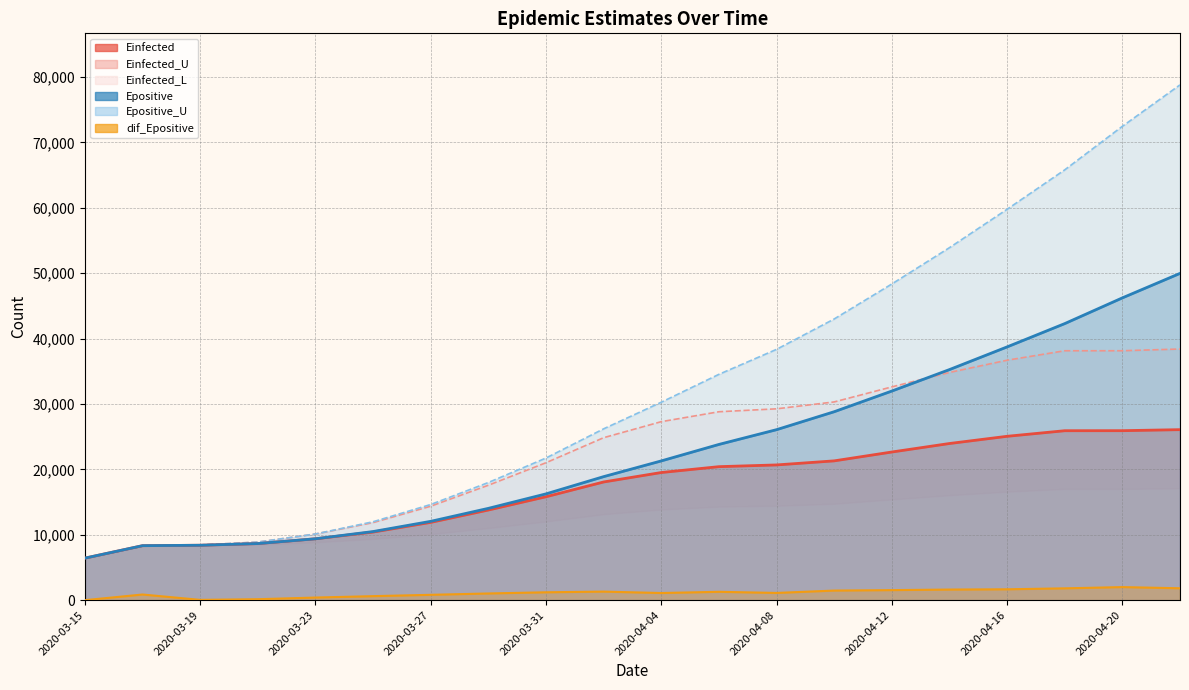

Is it true that Epositive (line) equals 13841.3 at 2020-03-27?

False